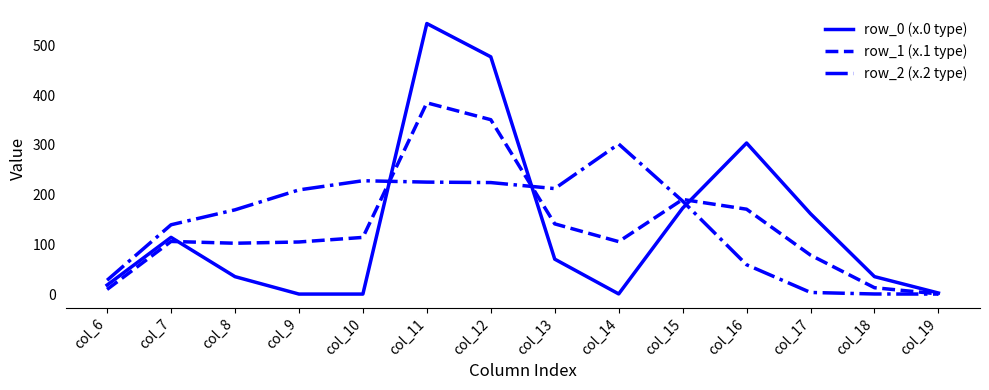

At which category is the sum across all series the highest?

col_11